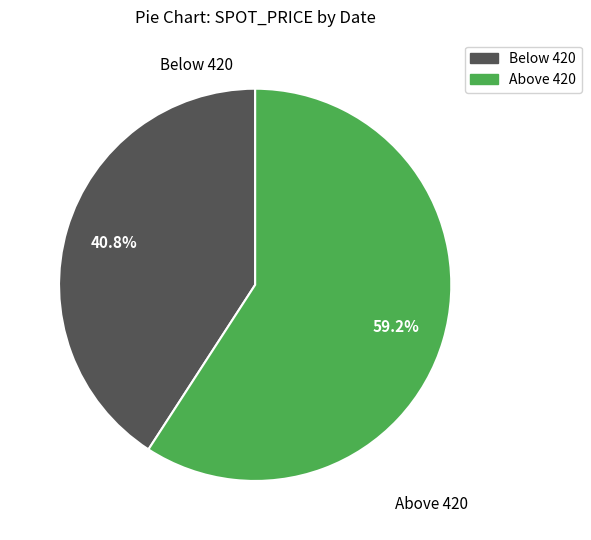

Does any single category account for the majority?

Yes